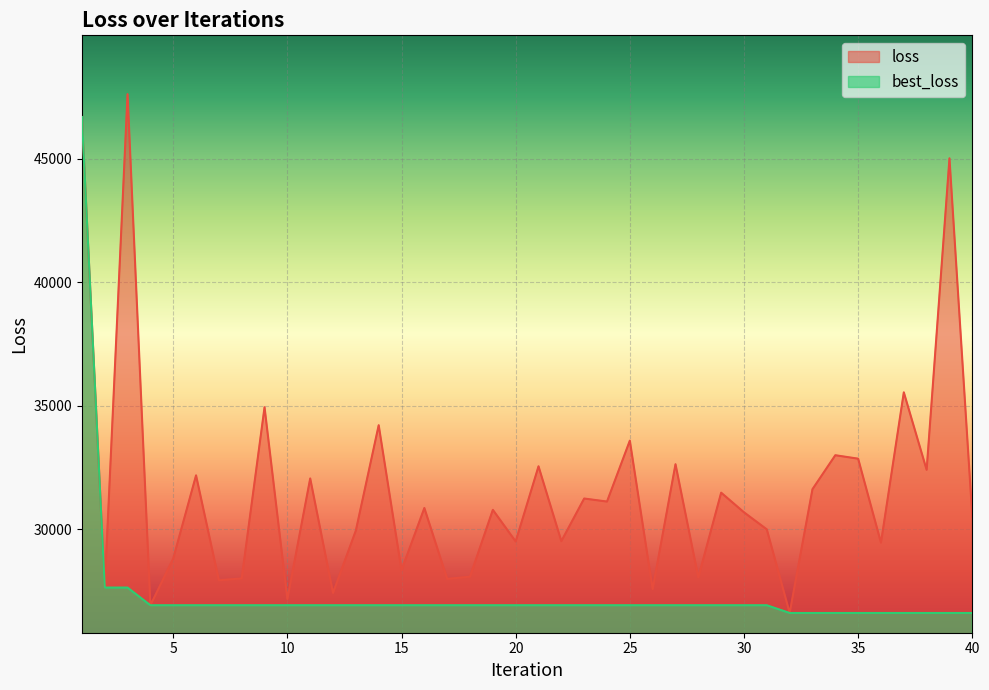

True or false: best_loss has a value of 26925.6 at 24.

True